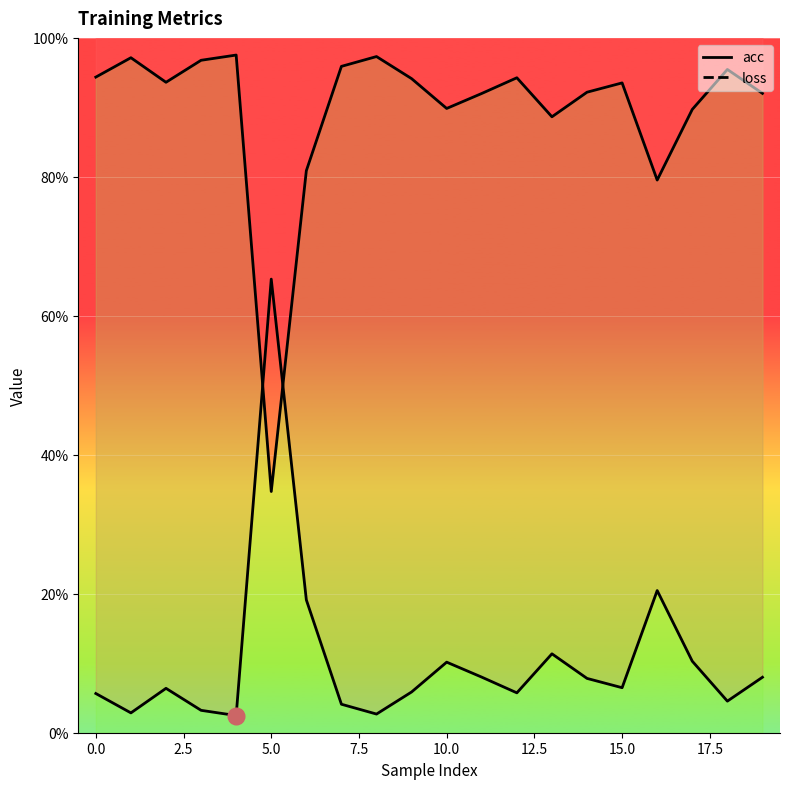

What is the difference between the second highest and second lowest values in the acc series?

0.2